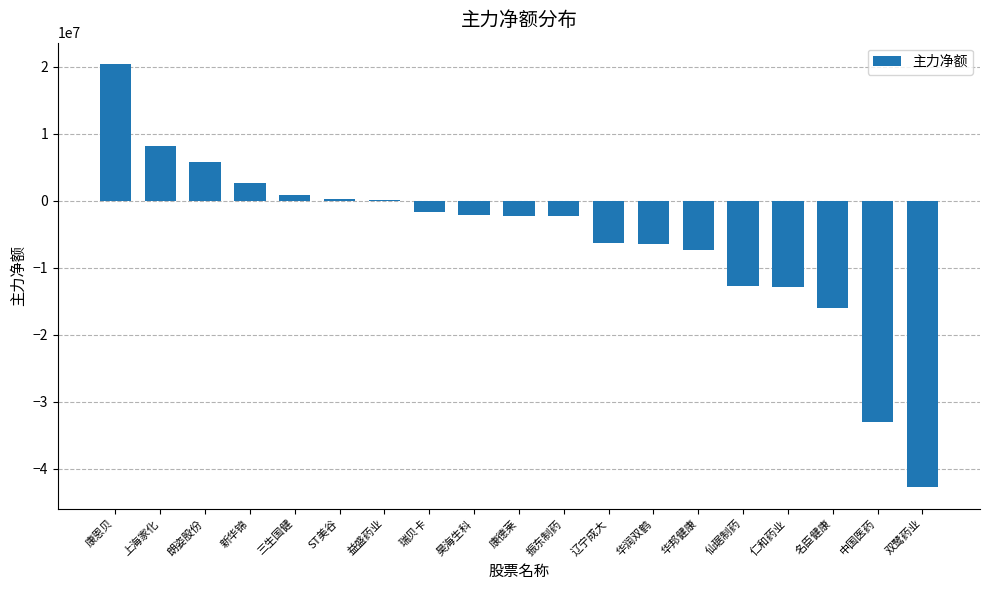

Which label corresponds to the largest value in the chart?

康恩贝